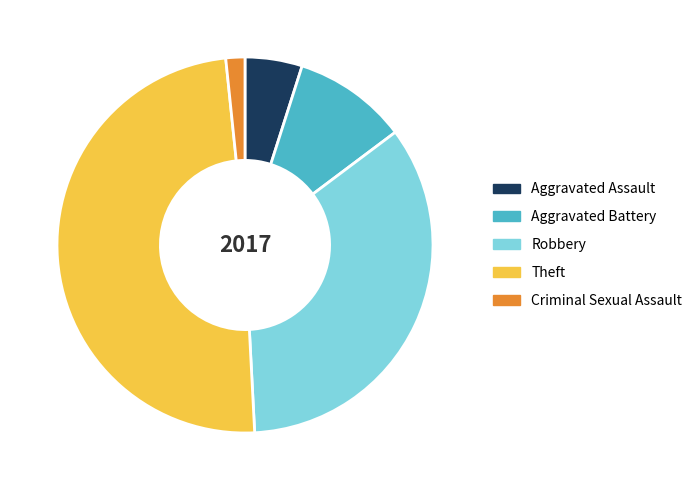

Is it true that Aggravated Assault is 5% of the pie?

True